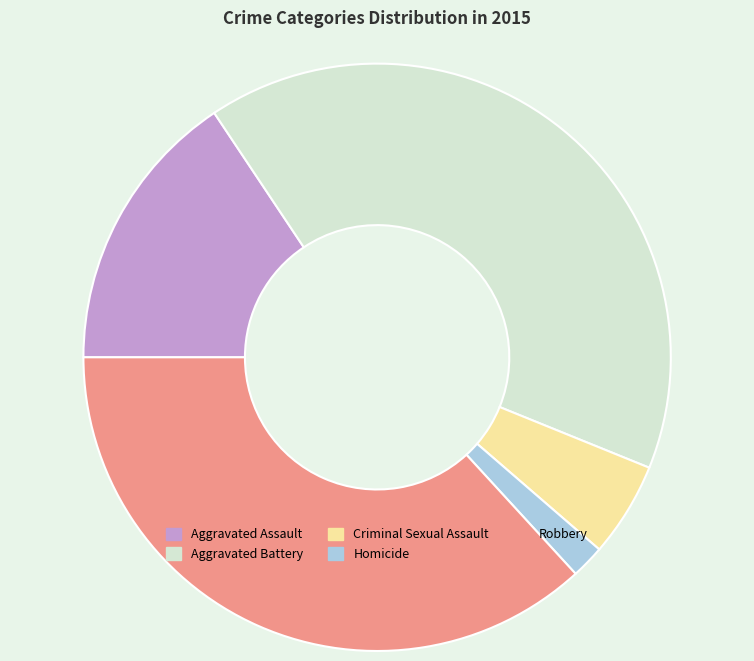

Rank the categories by value from lowest to highest.

Homicide, Criminal Sexual Assault, Aggravated Assault, Robbery, Aggravated Battery